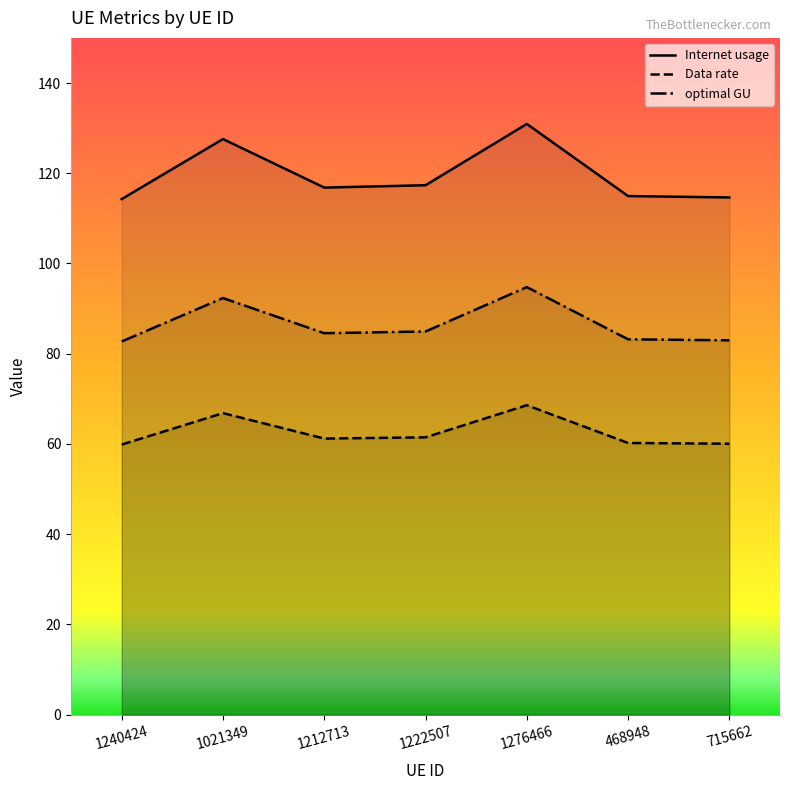

How many data points in Data rate are less than 61?

3